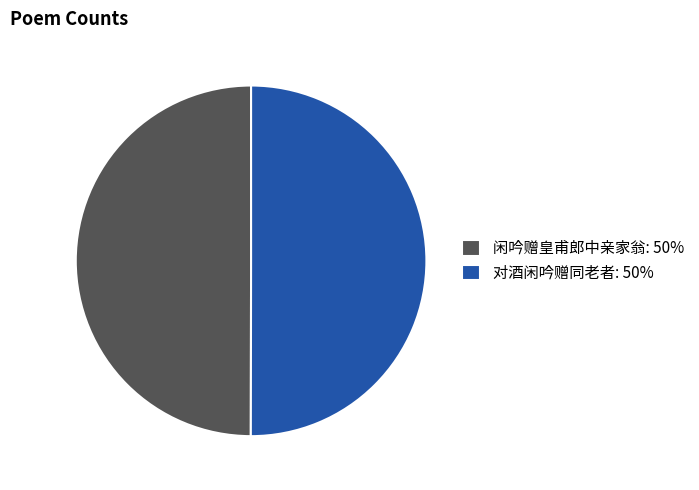

Combined, do 对酒闲吟赠同老者: 50% and 闲吟赠皇甫郎中亲家翁: 50% account for over 50%?

Yes